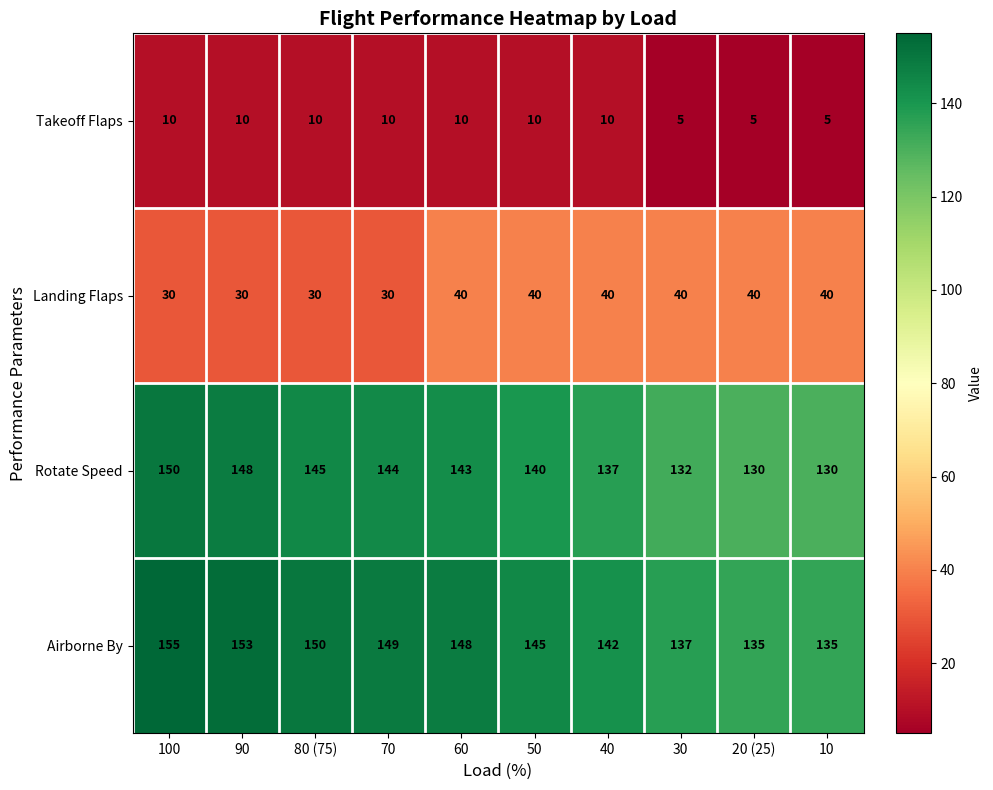

At which category is the sum across all series the highest?

100